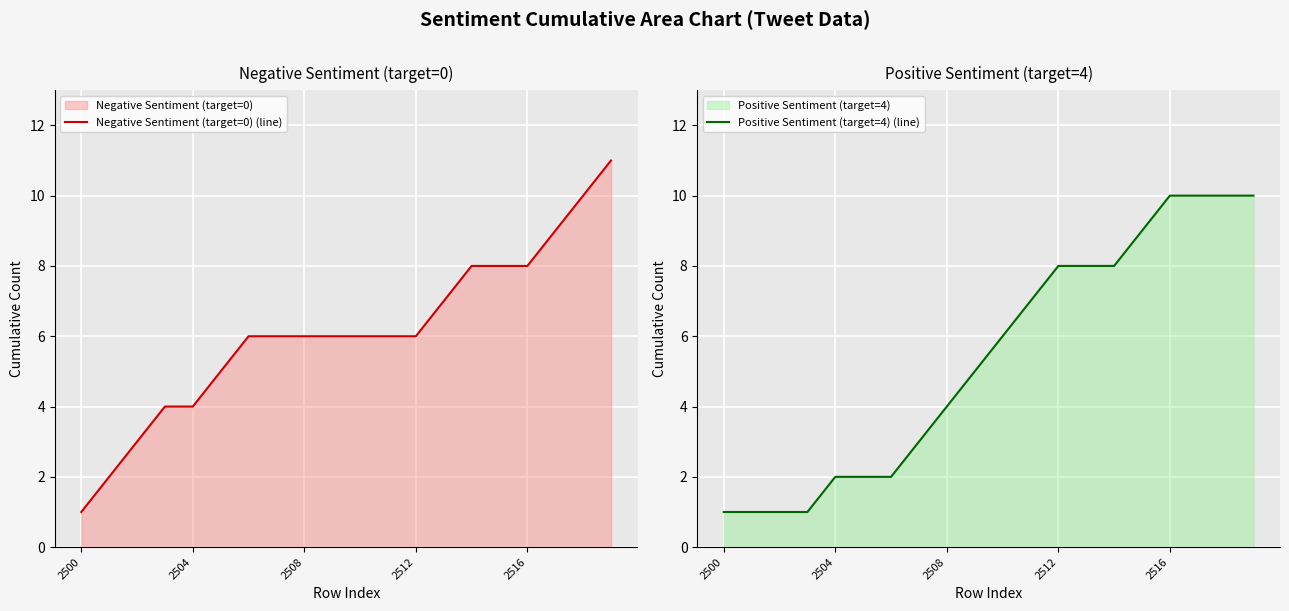

Is it true that Negative Sentiment (target=0) (line) equals 6 at 6?

True